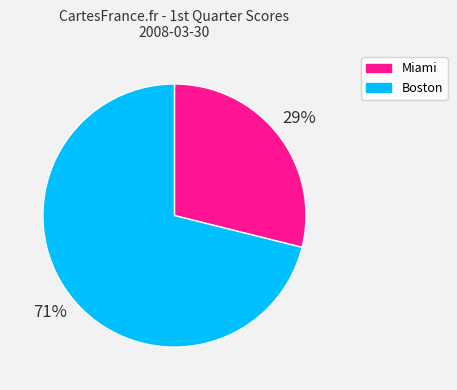

Is Miami the majority of the pie?

No